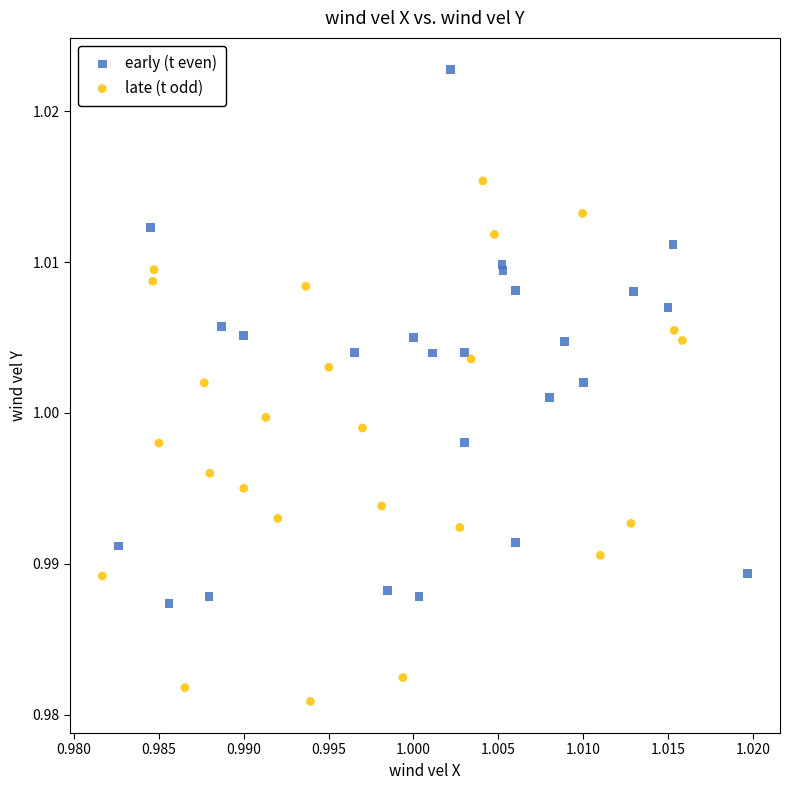

Which series reaches the maximum Y coordinate?

early (t even)